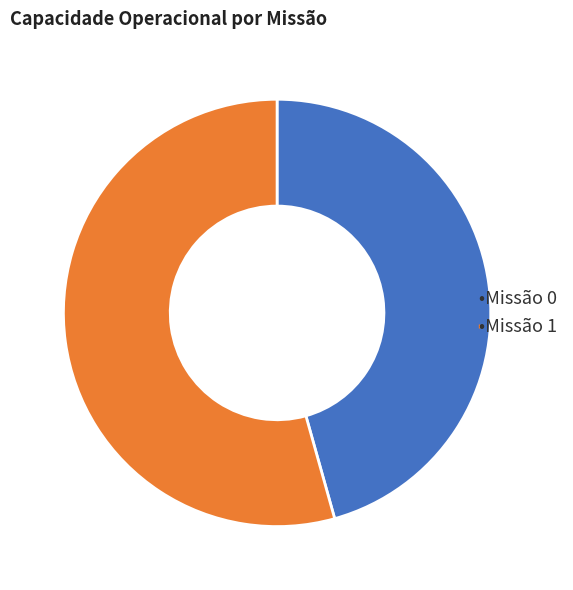

Is there a majority slice in this chart?

Yes